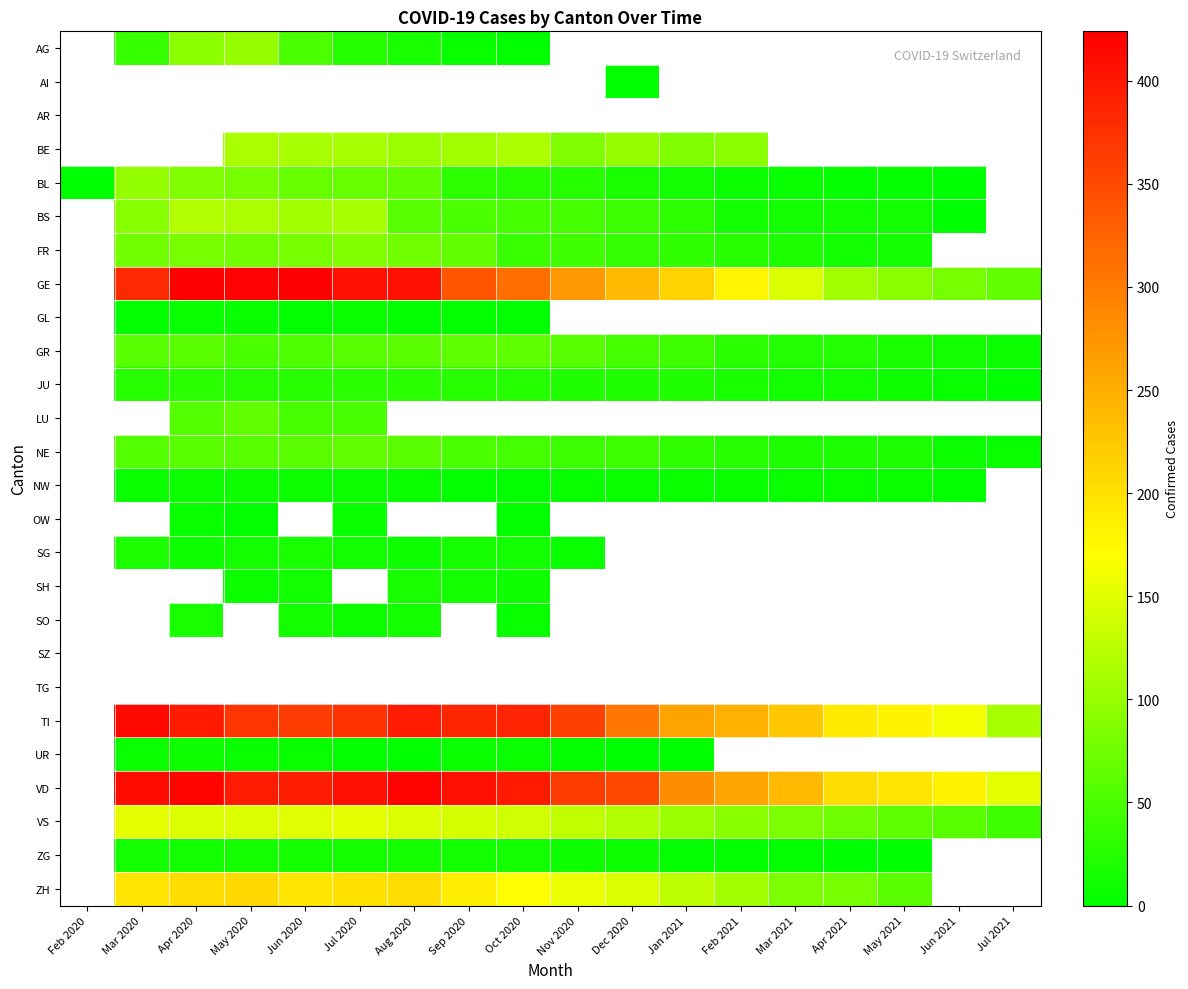

Between Jul 2020 and May 2021, which series saw the biggest shift?

GE